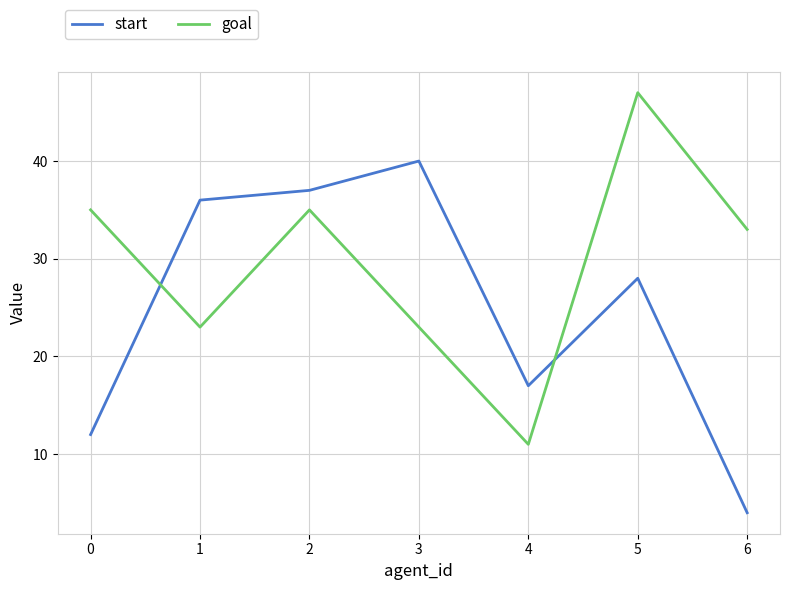

Between 2 and 5, which series saw the biggest shift?

goal